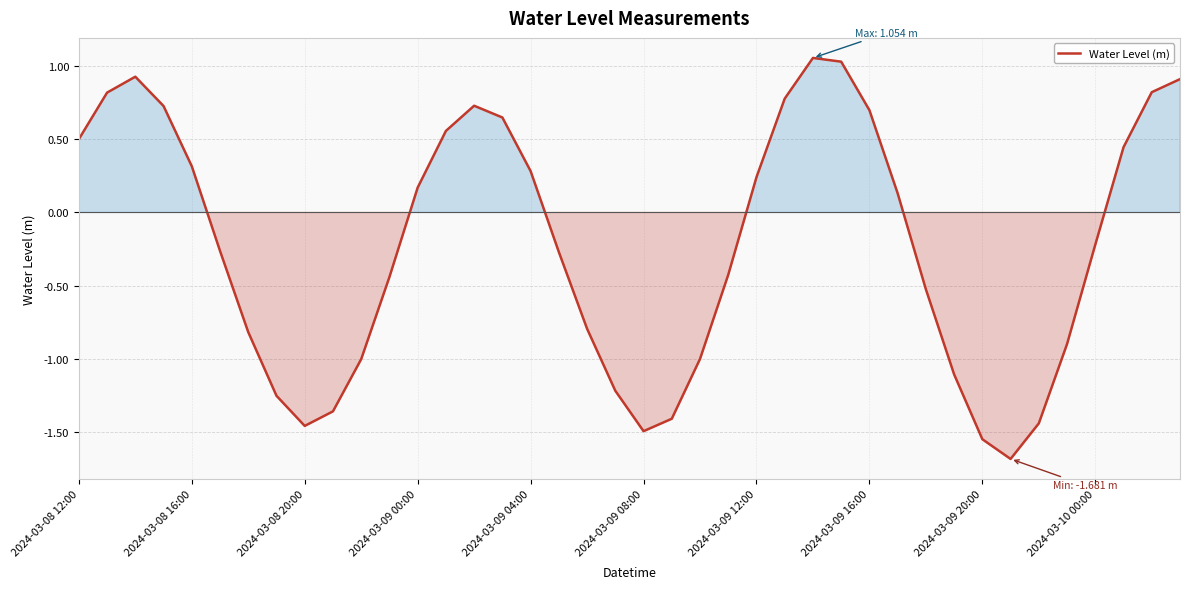

What is the smallest value displayed?

-1.7